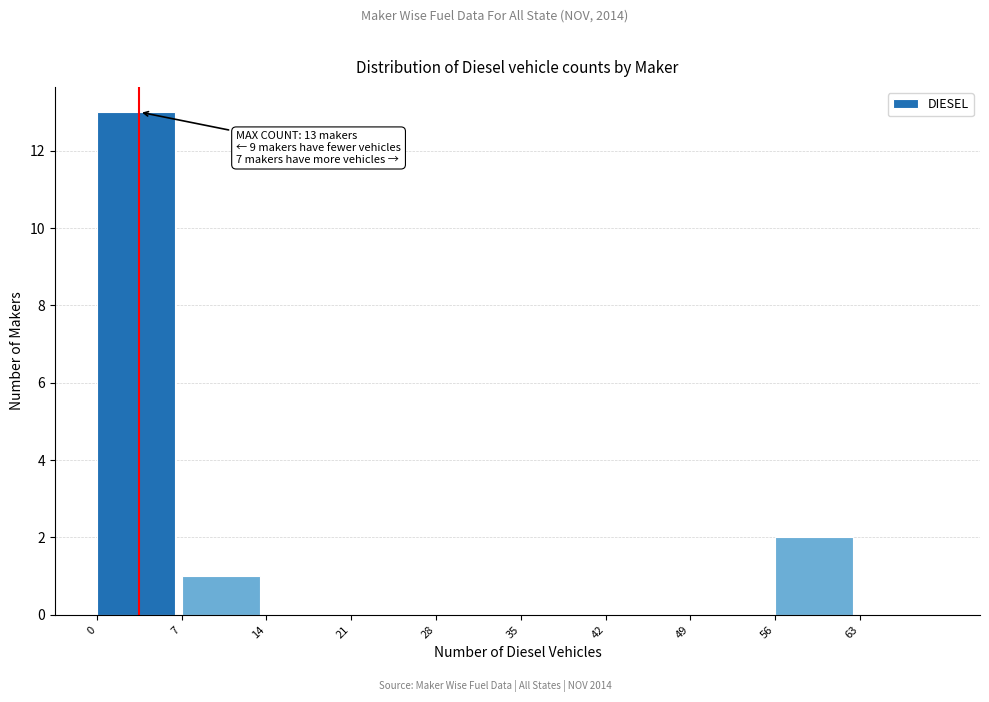

Over which range of the x-axis is the bar tallest?

0 to 7